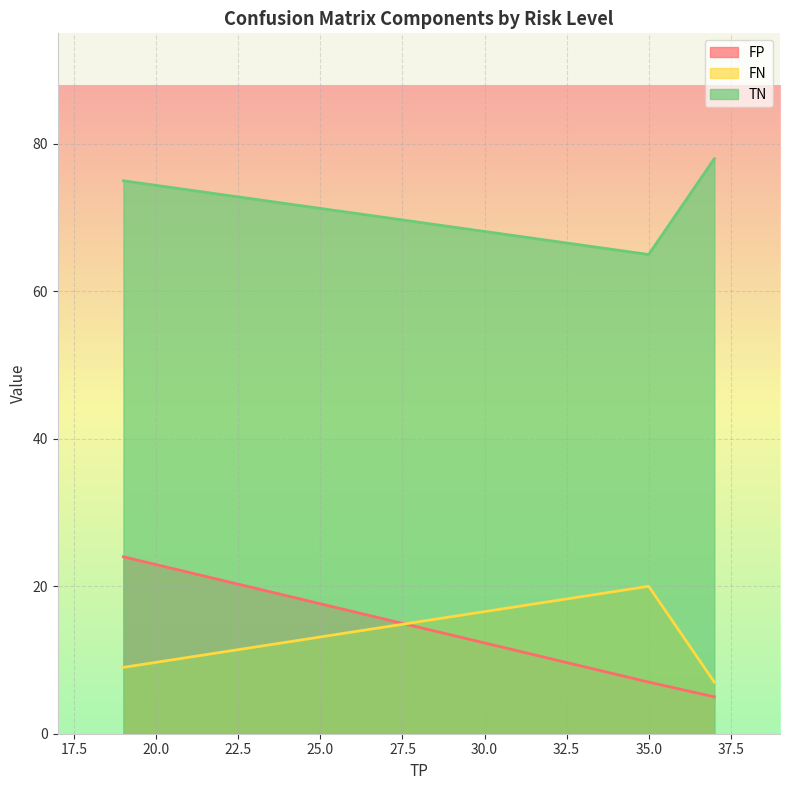

True or false: TN has a value of 130 at Very High (TP=19).

False